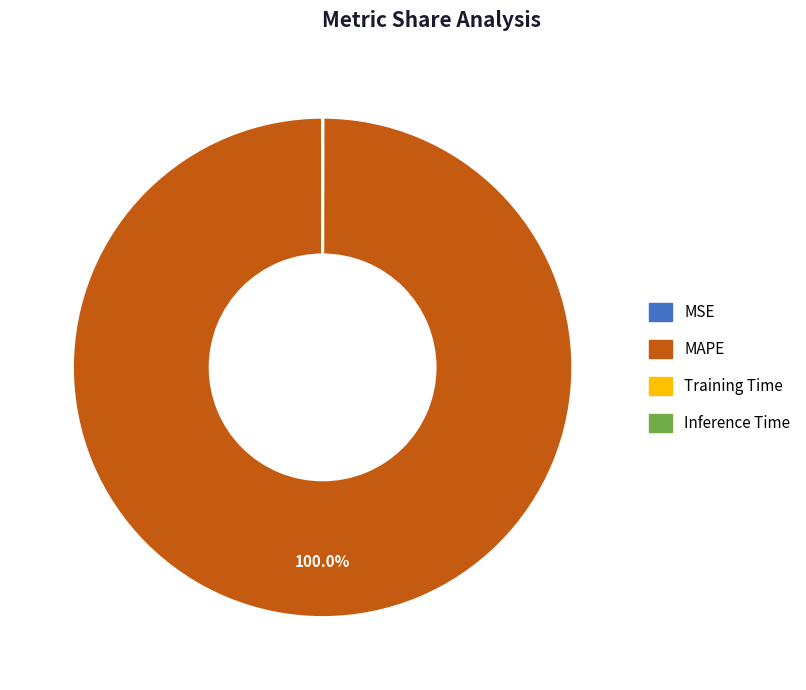

Is MAPE the majority of the pie?

Yes